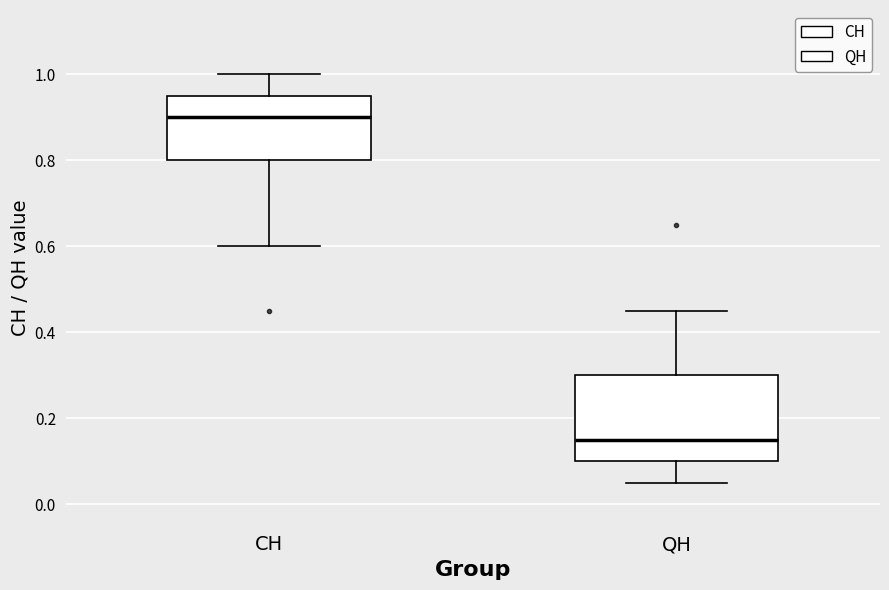

Which box's median line is the highest?

CH